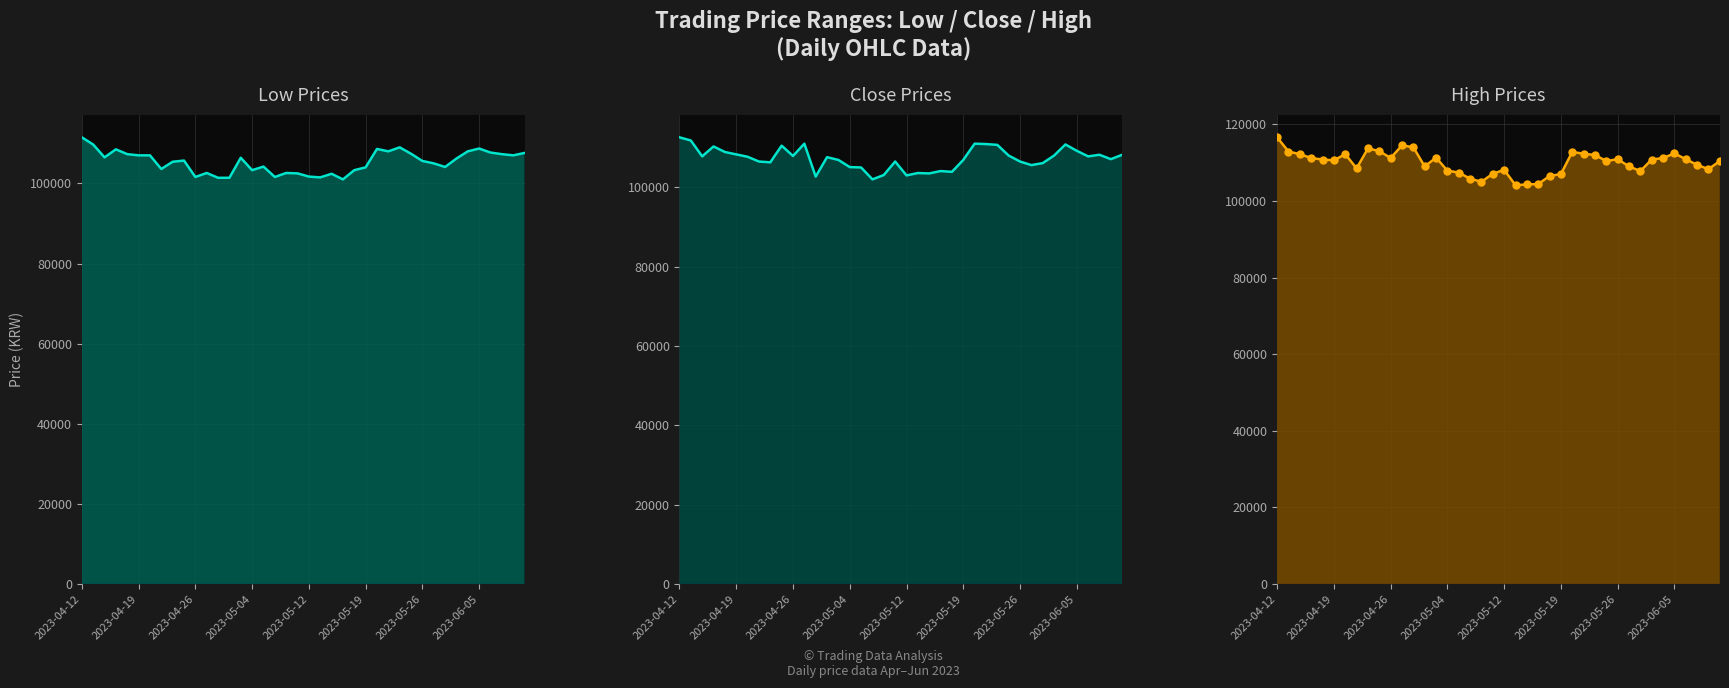

How many interior local peaks does the Low line series have?

10